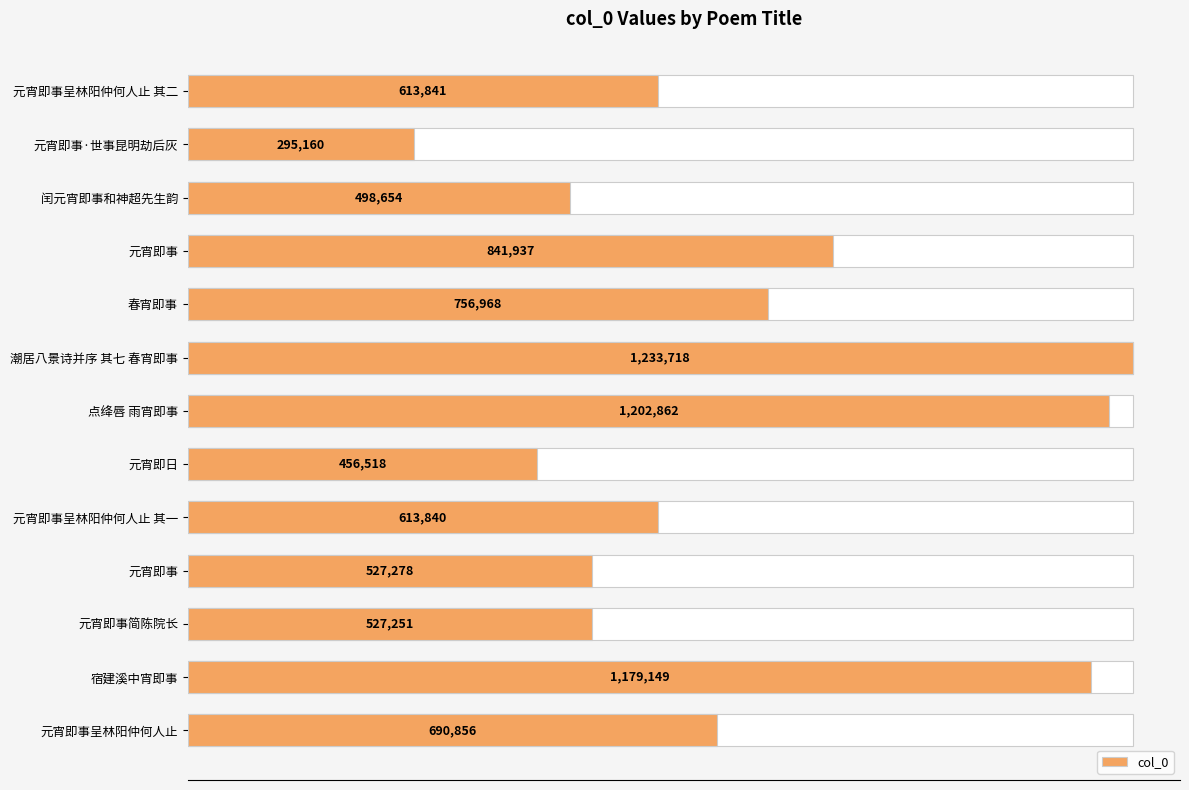

Does the chart contain any negative values?

No